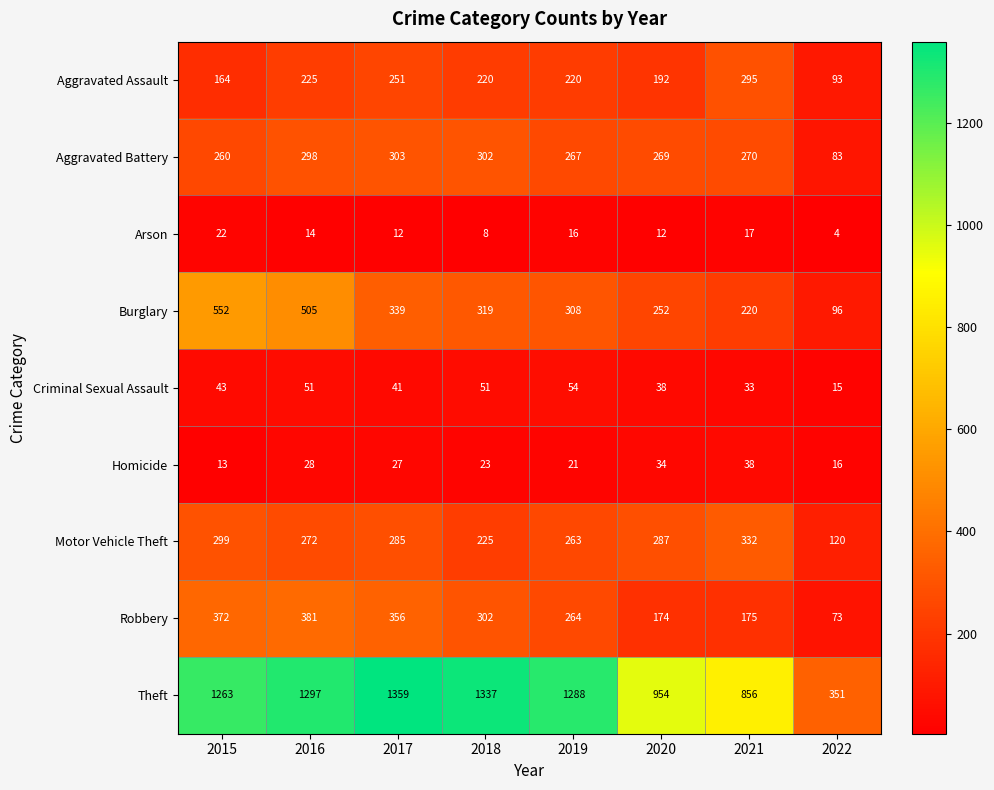

Rank the series by their maximum value, from highest to lowest.

Theft, Burglary, Robbery, Motor Vehicle Theft, Aggravated Battery, Aggravated Assault, Criminal Sexual Assault, Homicide, Arson